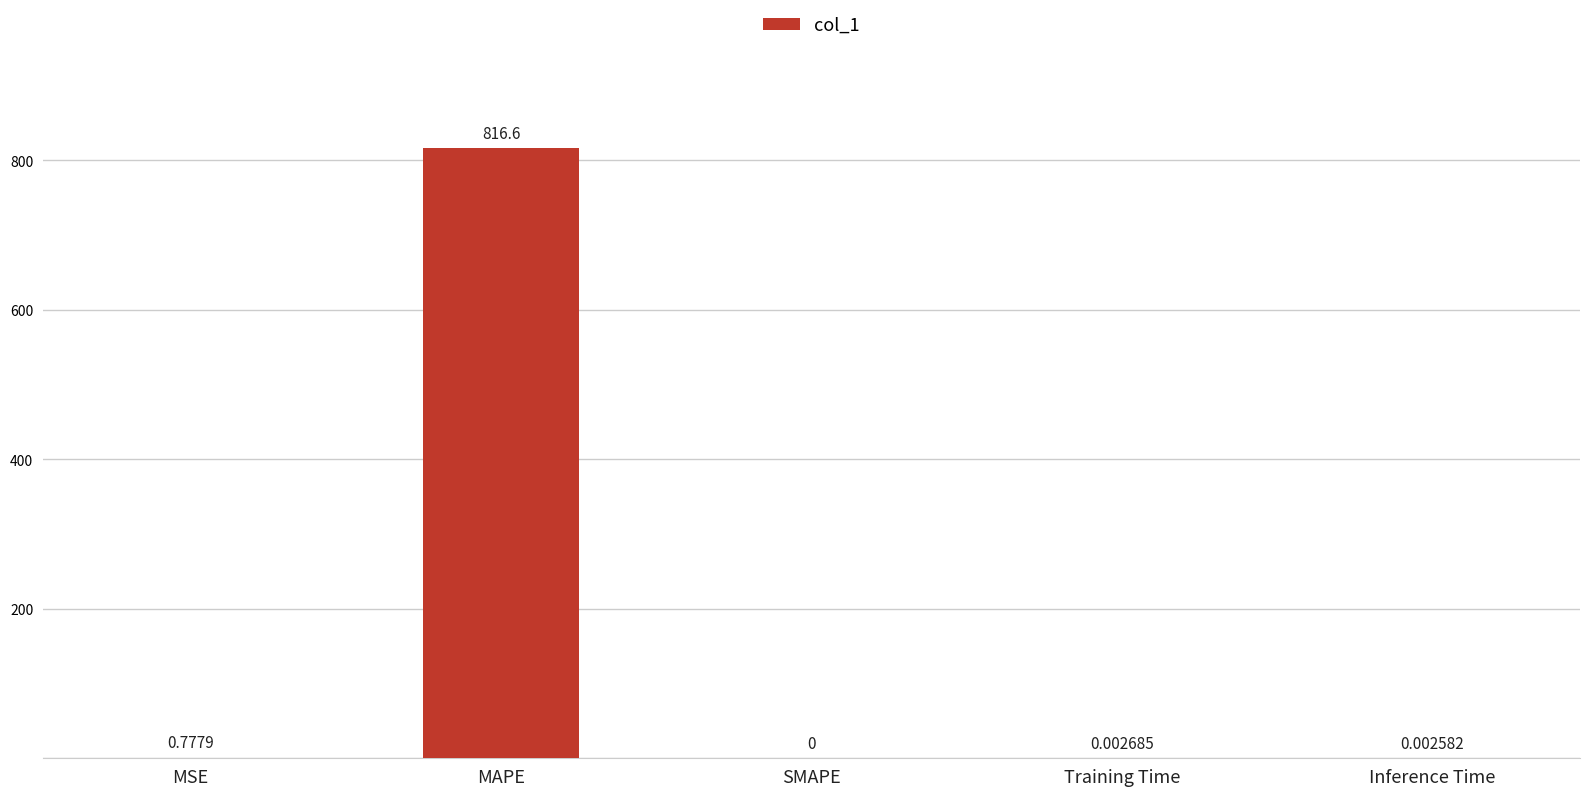

Which has a higher value, MAPE or SMAPE?

MAPE